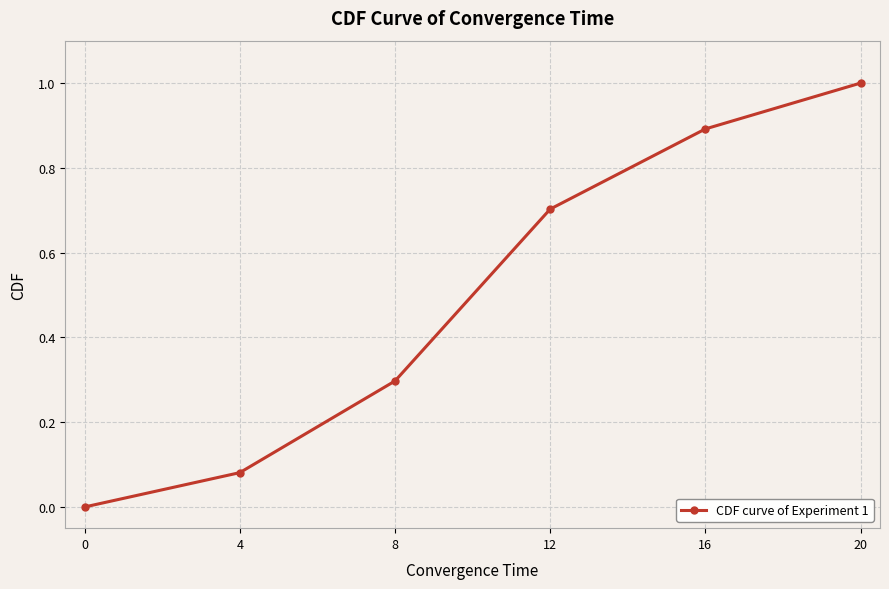

Read the value at 20.

1.0